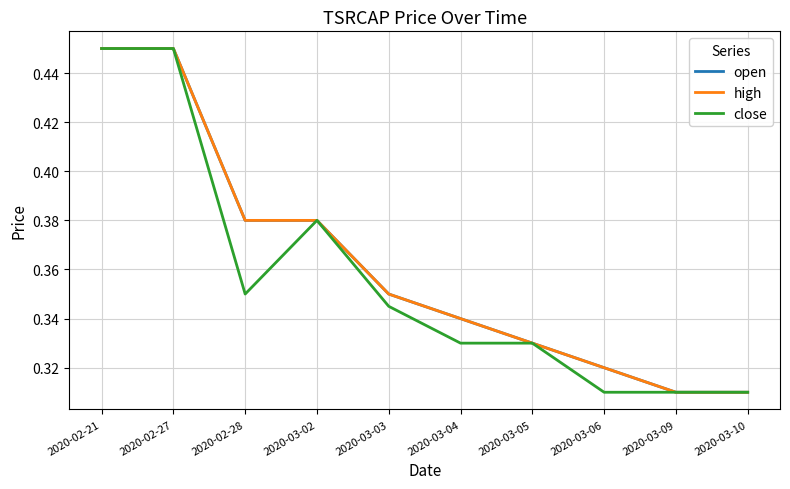

What is the label of the 7th point from the right?

2020-03-02